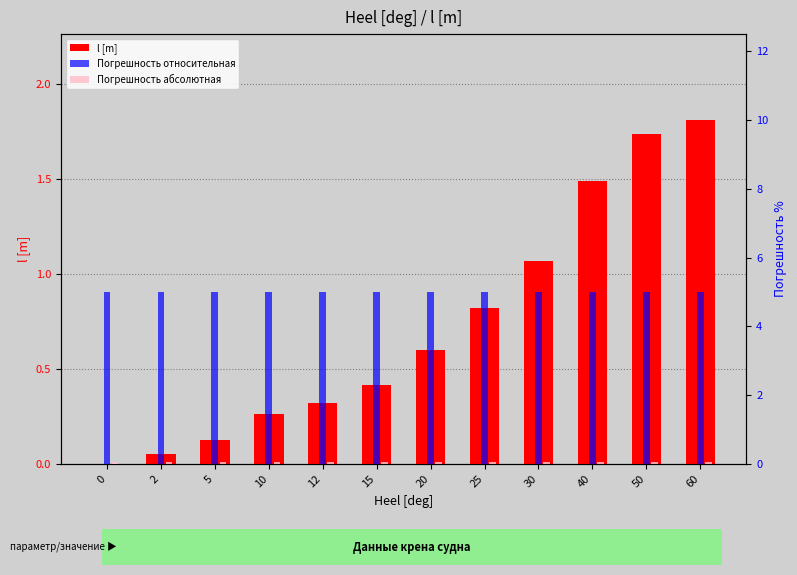

At how many categories does at least one series exceed 1?

12